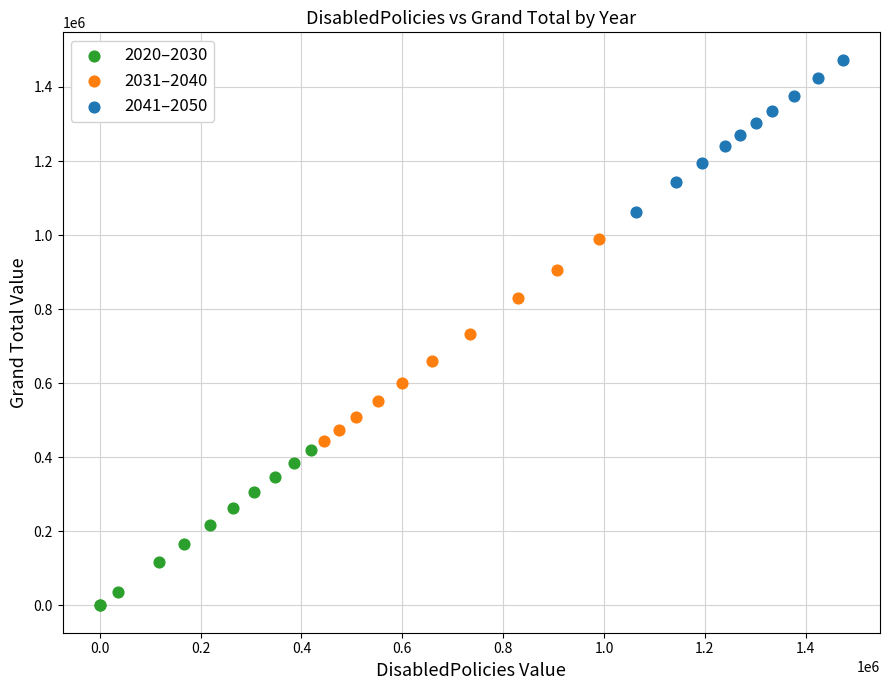

Which series contains the highest Y value?

2041–2050